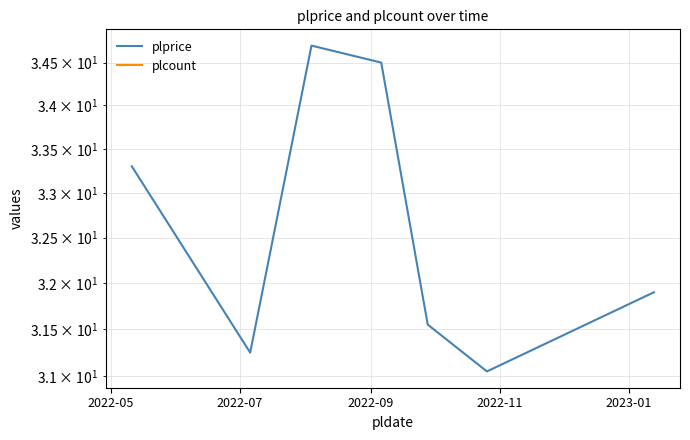

Where is plcount nearest to the value 0?

2022-05